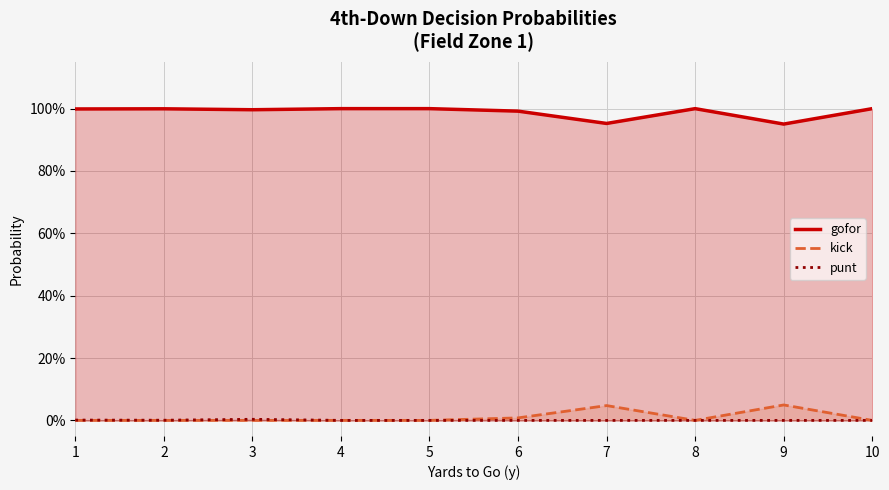

Is the value of kick at 2 greater than the value of punt at 6?

No